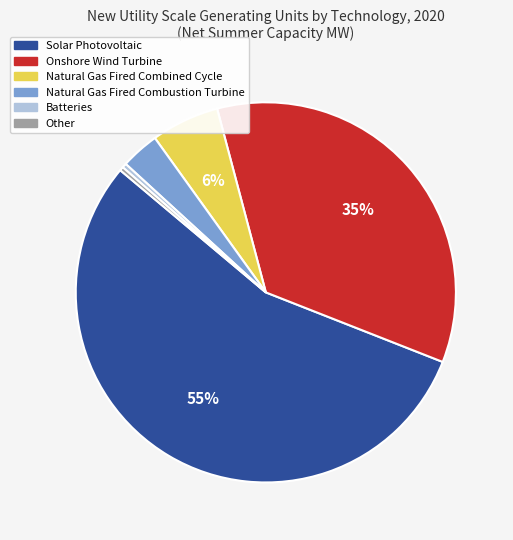

Which slice represents more than half of the pie?

Solar Photovoltaic